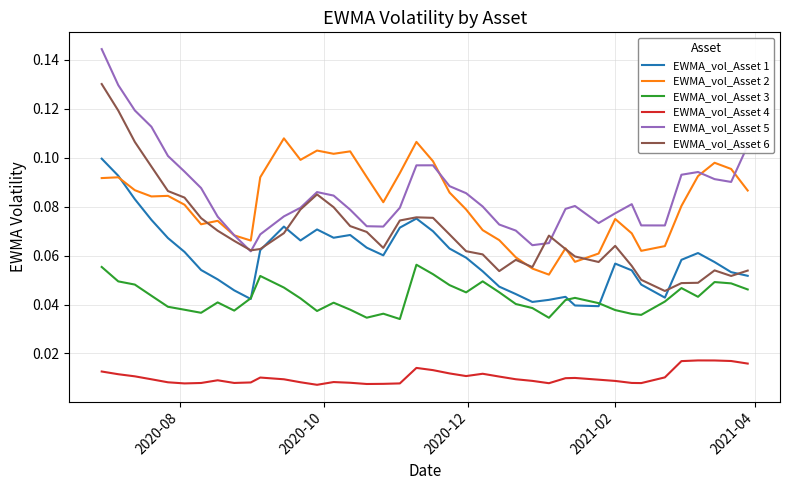

True or false: EWMA_vol_Asset 4 and EWMA_vol_Asset 5 cross at least once.

False